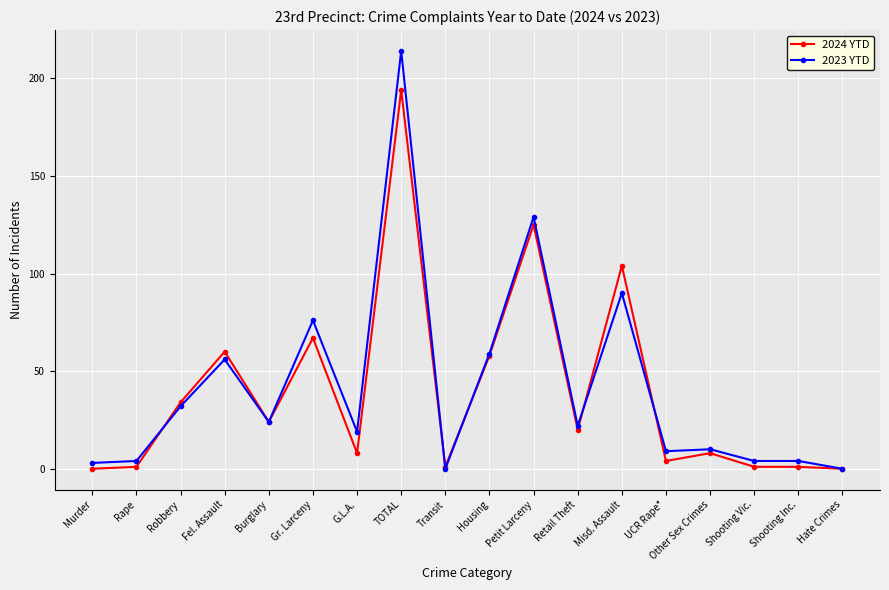

Which series changed the most between Robbery and Housing?

2023 YTD